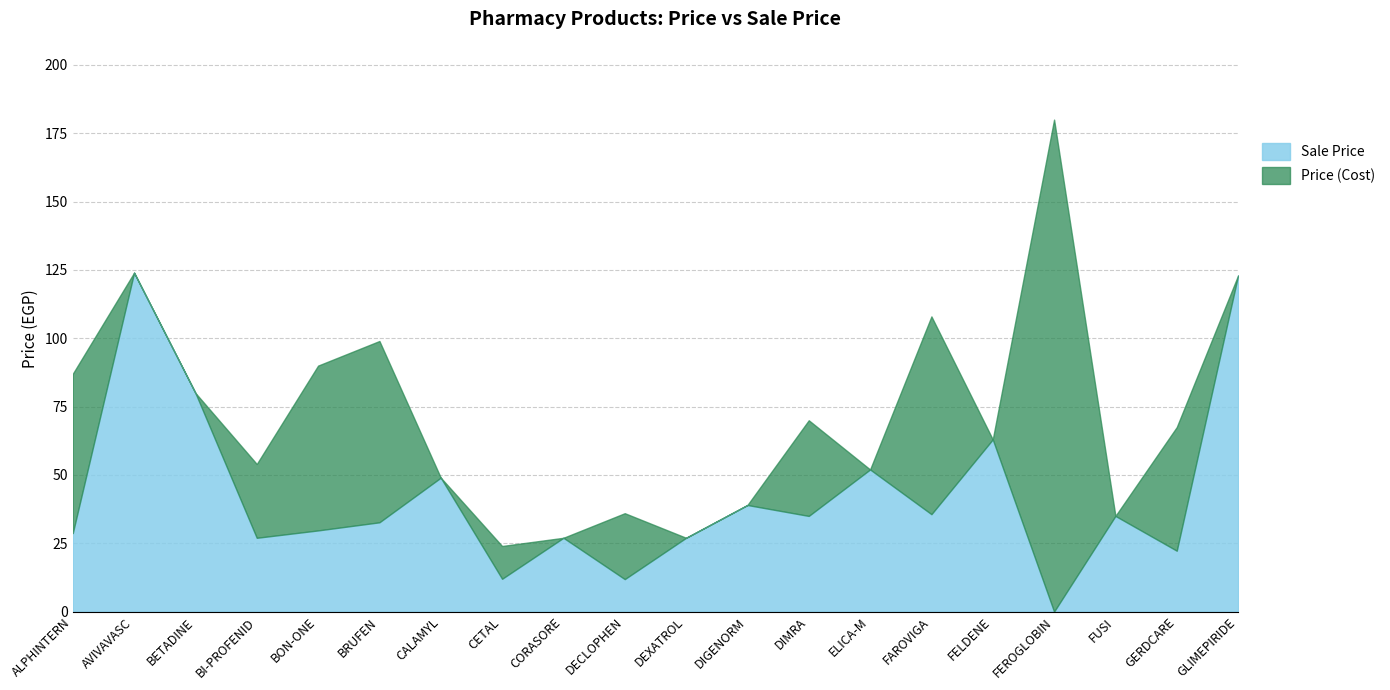

What is the average value of the Sale Price series?

42.7